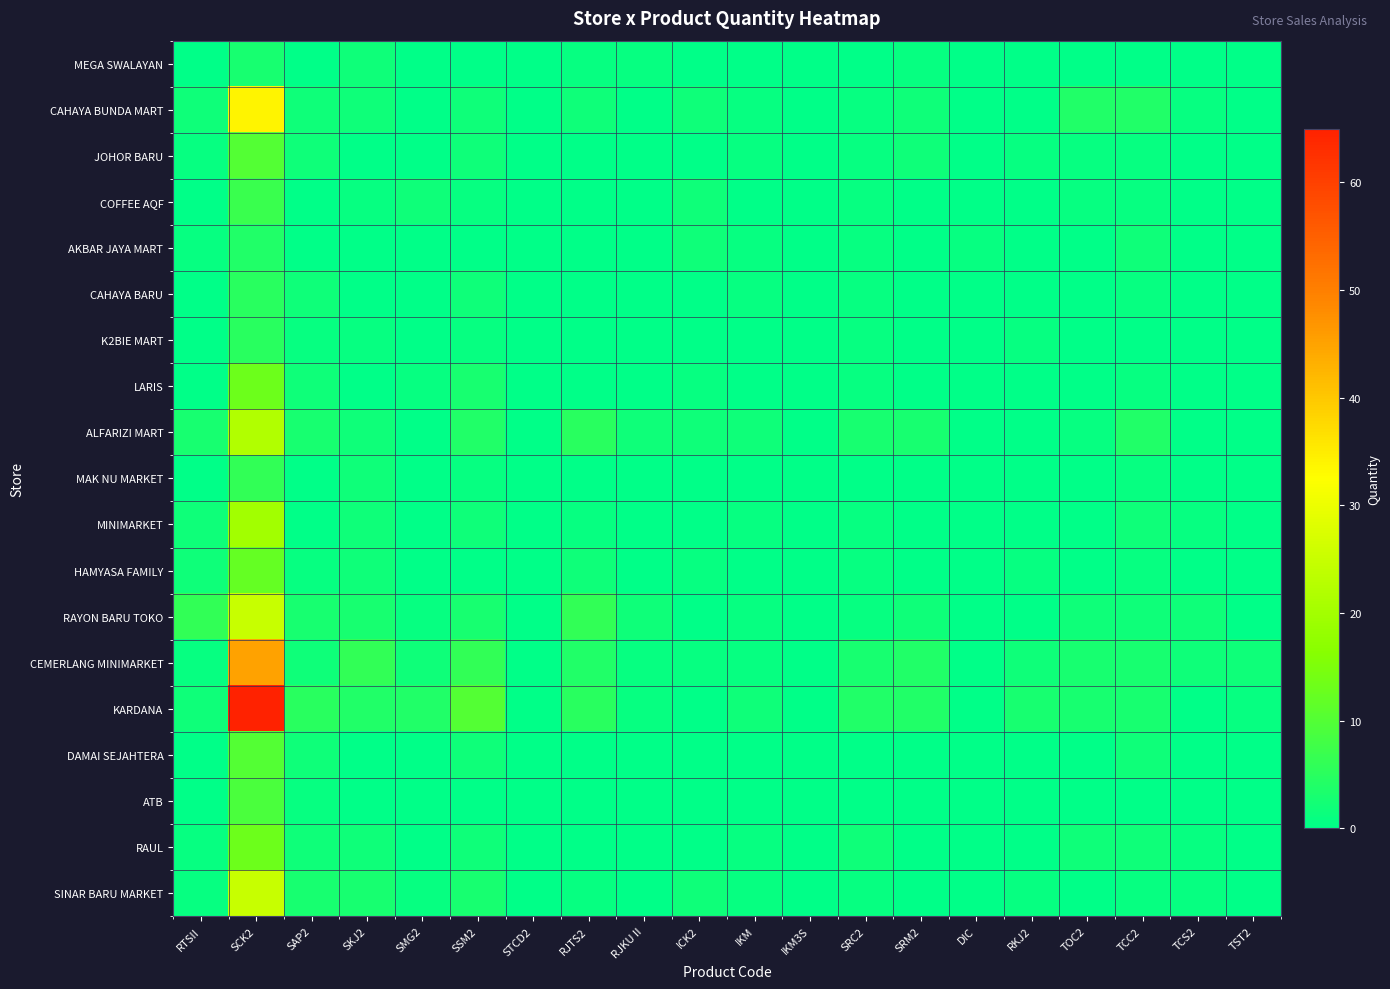

At how many categories does at least one series exceed 27?

1